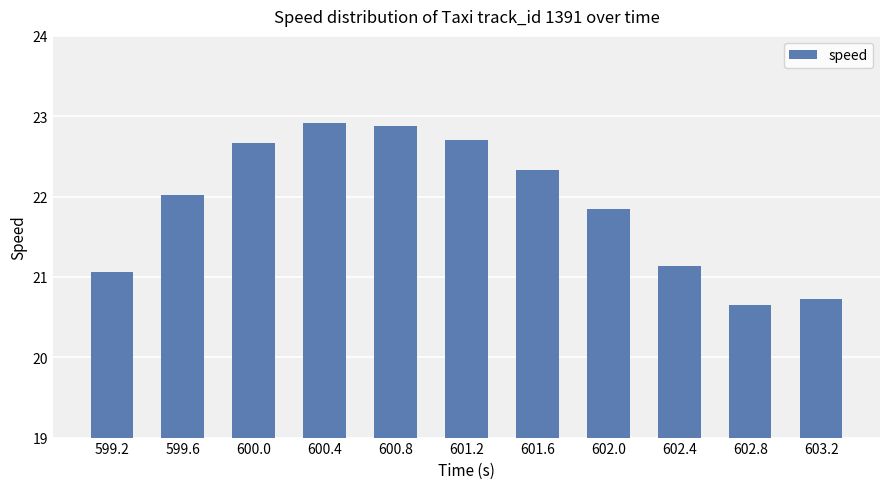

Reading right to left, what are all the values shown in this chart?

20.7	20.7	21.1	21.8	22.3	22.7	22.9	22.9	22.7	22.0	21.1